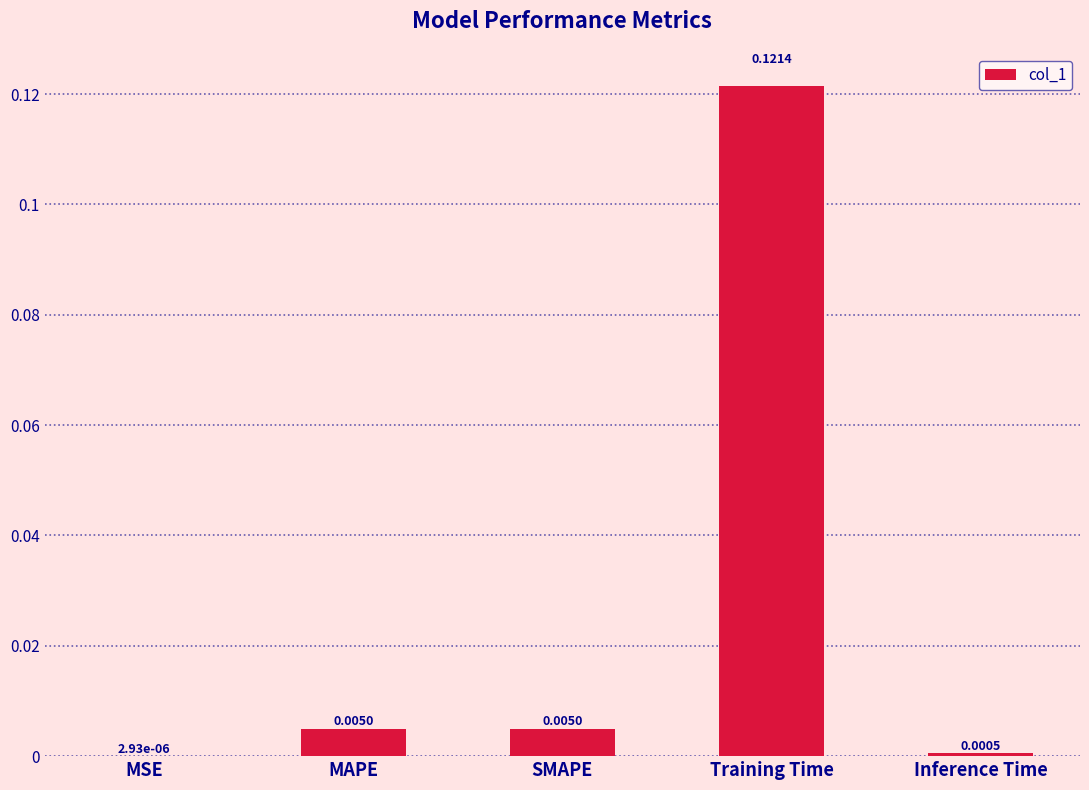

Which label corresponds to the largest value in the chart?

Training Time